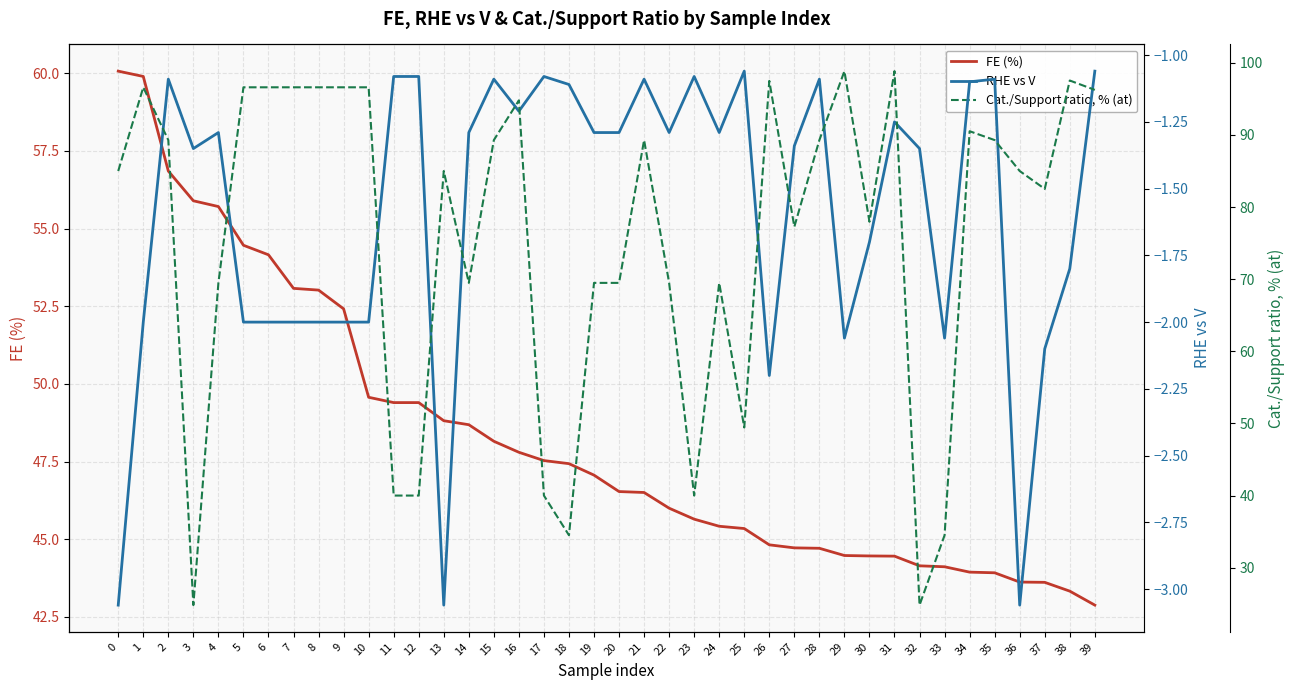

Reading left to right, what are all the values shown in this chart?

FE (%): 60.1	59.9	56.9	55.9	55.7	54.5	54.2	53.1	53.0	52.4	49.6	49.4	49.4	48.8	48.7	48.2	47.8	47.5	47.4	47.1	46.5	46.5	46.0	45.6	45.4	45.3	44.8	44.7	44.7	44.5	44.5	44.5	44.1	44.1	43.9	43.9	43.6	43.6	43.3	42.9
RHE vs V: -3.1	-2.0	-1.1	-1.4	-1.3	-2.0	-2.0	-2.0	-2.0	-2.0	-2.0	-1.1	-1.1	-3.1	-1.3	-1.1	-1.2	-1.1	-1.1	-1.3	-1.3	-1.1	-1.3	-1.1	-1.3	-1.1	-2.2	-1.3	-1.1	-2.1	-1.7	-1.2	-1.4	-2.1	-1.1	-1.1	-3.1	-2.1	-1.8	-1.1
Cat./Support ratio, % (at): 85.0	96.6	89.3	24.8	69.5	96.6	96.6	96.6	96.6	96.6	96.6	40.0	40.0	85.0	69.5	89.3	94.8	40.0	34.5	69.5	69.5	89.3	69.5	40.0	69.5	49.4	97.5	77.3	89.3	98.8	78.0	98.8	24.8	34.5	90.5	89.3	85.0	82.5	97.5	96.2